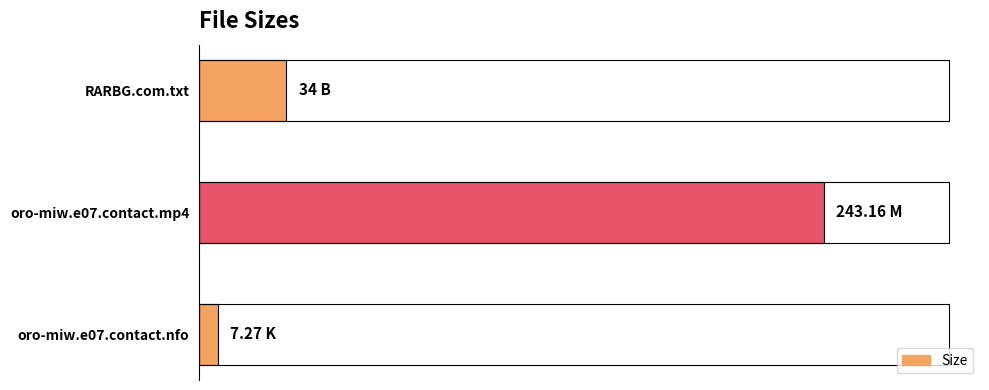

Does the chart contain any negative values?

No